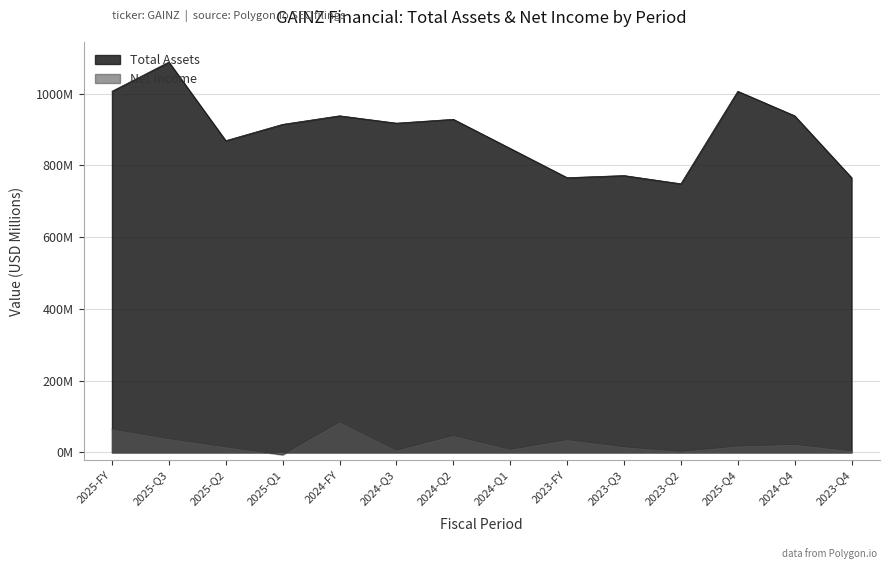

Does the chart display data point markers on the line(s)?

No